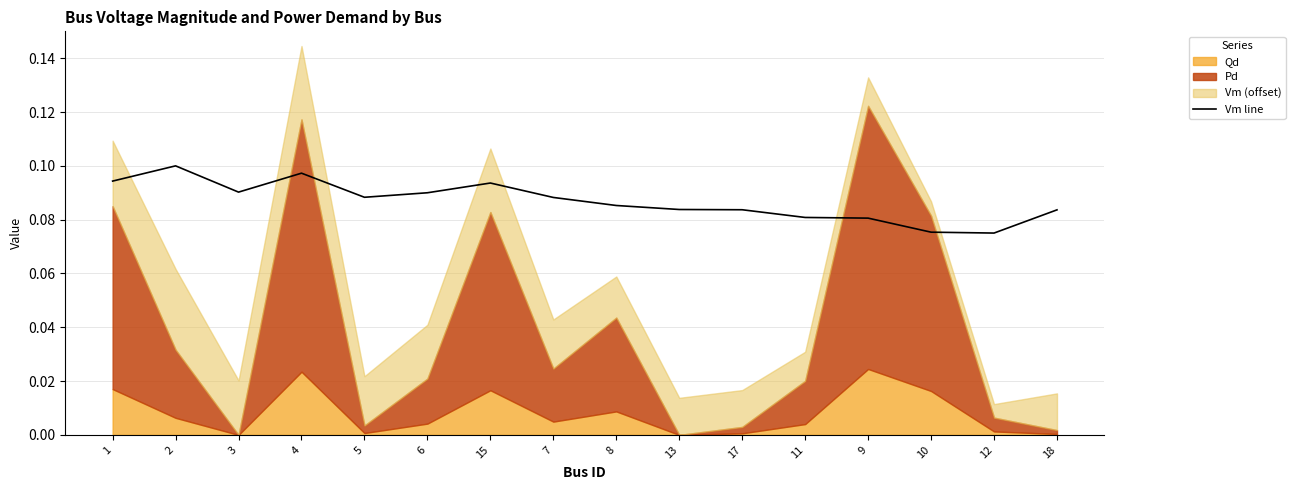

Is it true that Vm line equals 0.0 at 4?

False